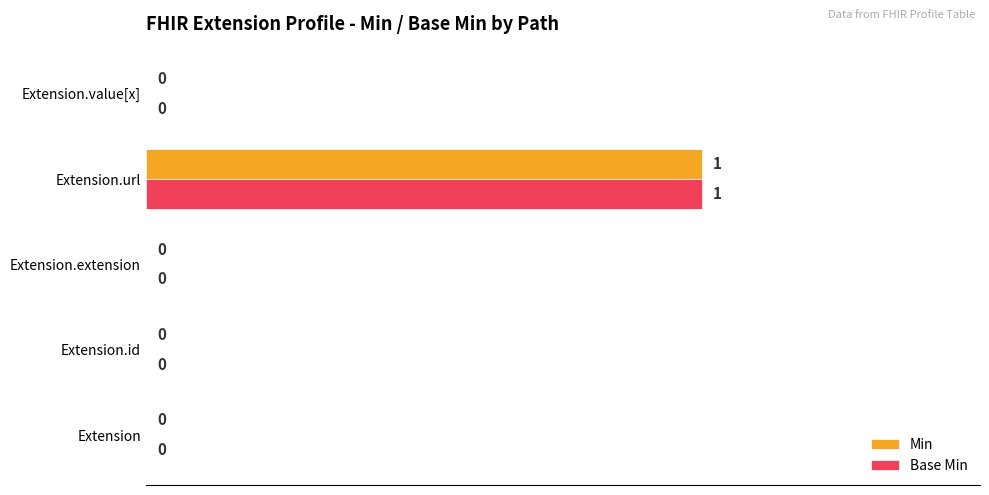

True or false: Base Min has a value of 0 at Extension.id.

True